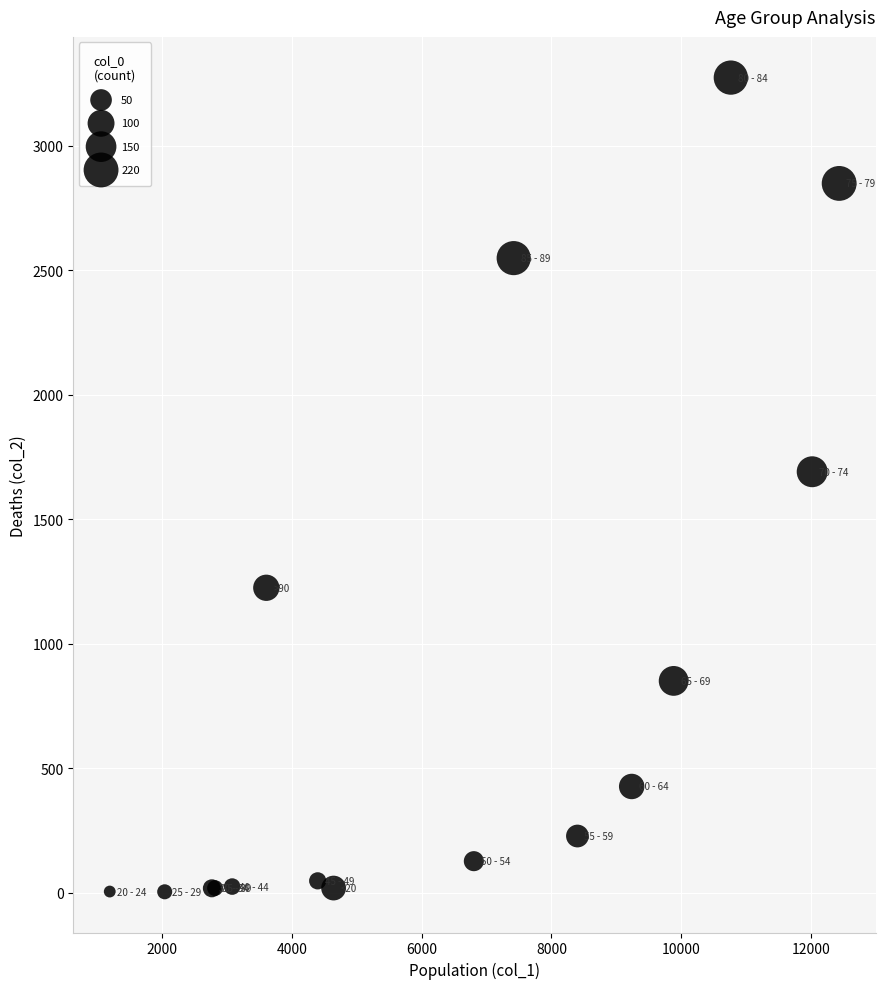

What Y value in the scatter plot is closest to 1638?

1690